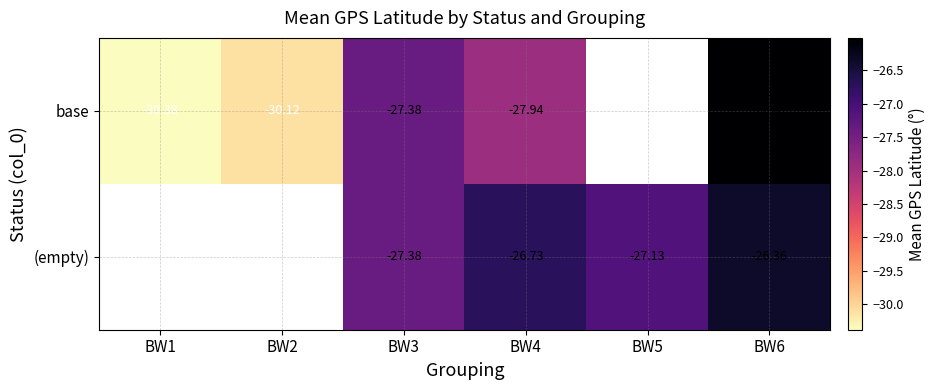

Is the value of (empty) at BW3 greater than the value of base at BW1?

Yes